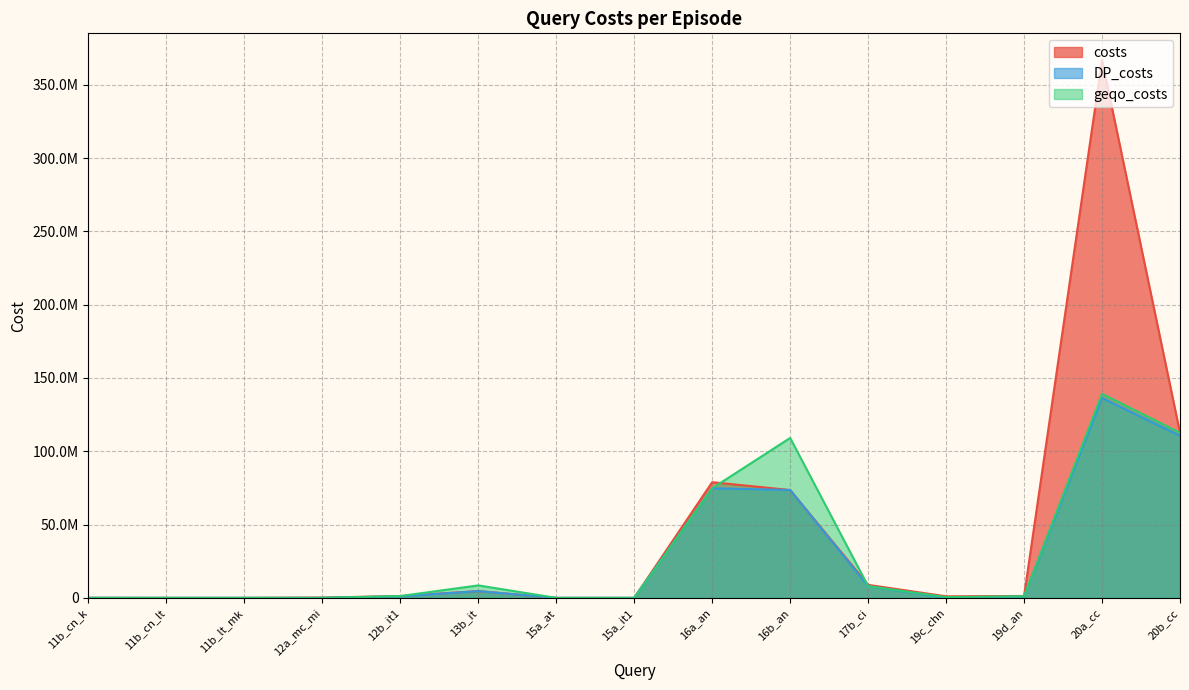

Is it true that costs equals 1193 at 11b_lt_mk?

True